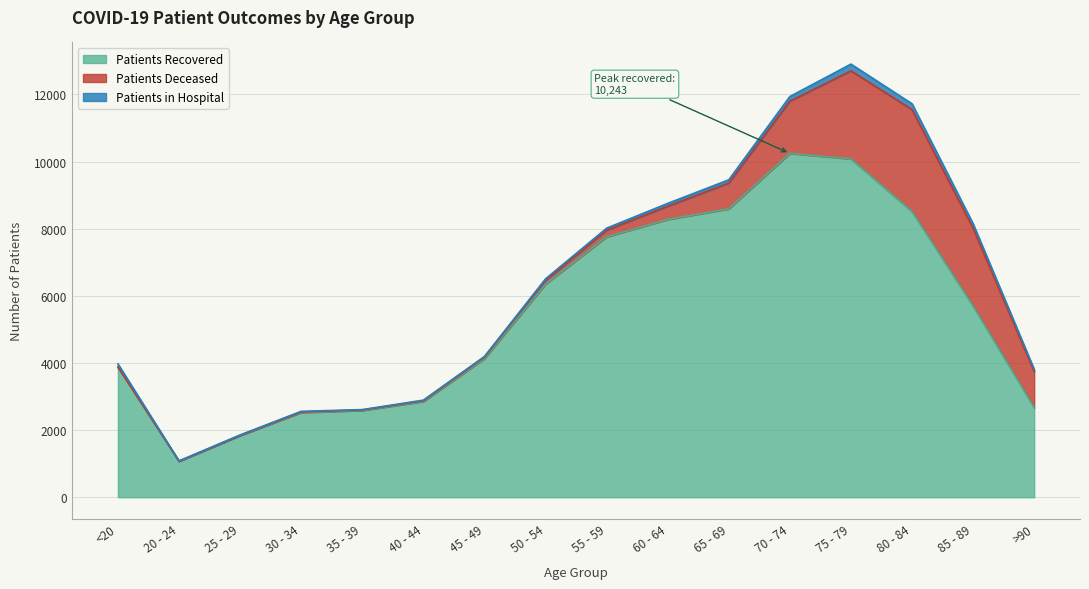

What is the highest value of the patients_deceased series?

3037